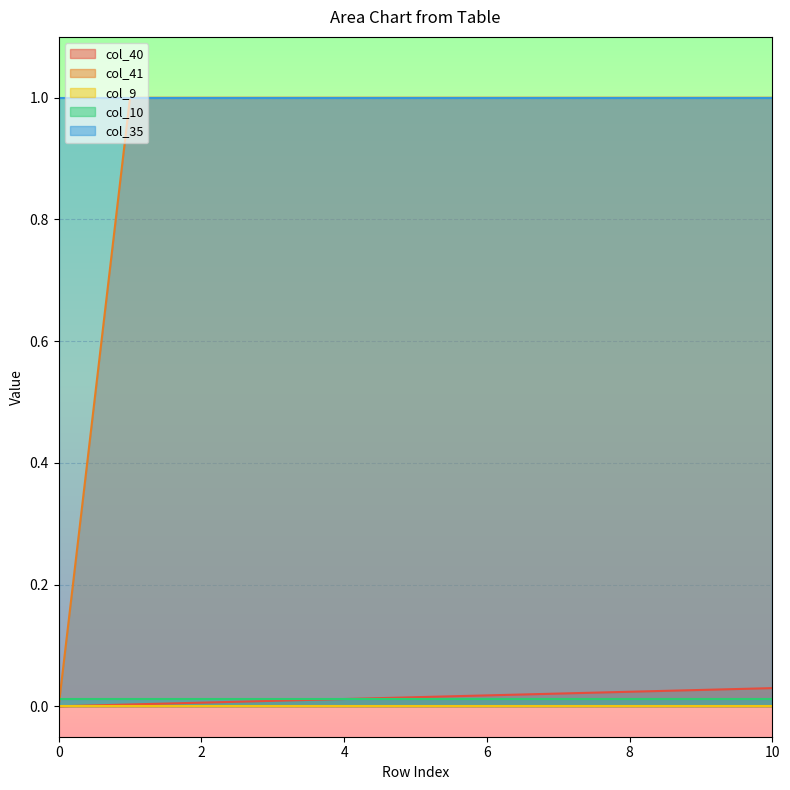

Is it true that col_40 equals 0.0 at 3?

False